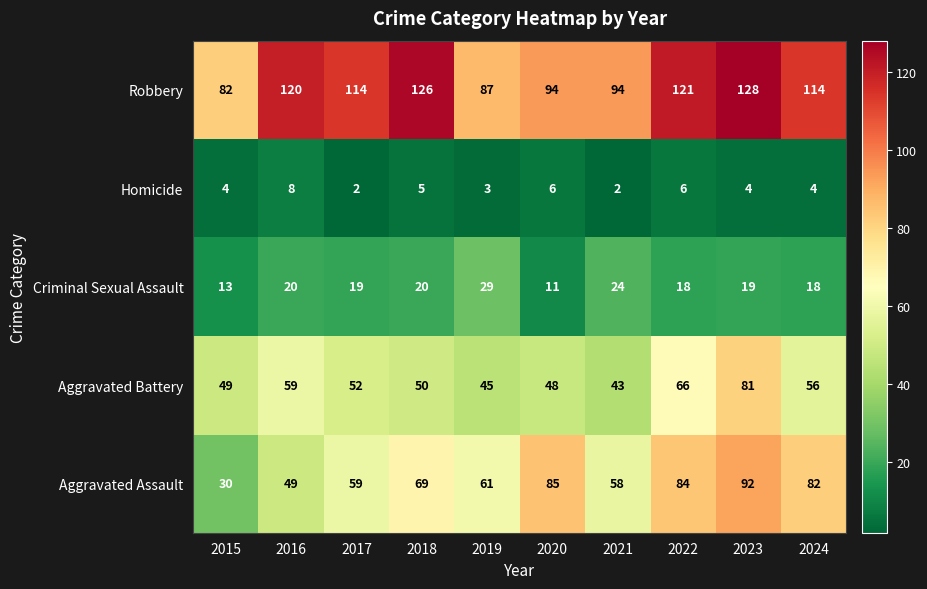

What is the difference between the maximum and minimum values in the Aggravated Assault series?

62